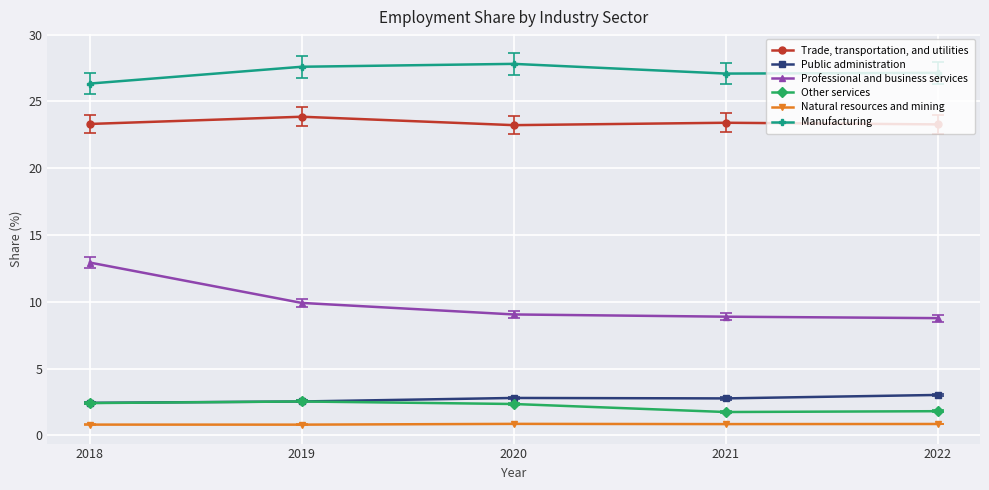

What is the difference between the highest and lowest values at 2020?

26.9